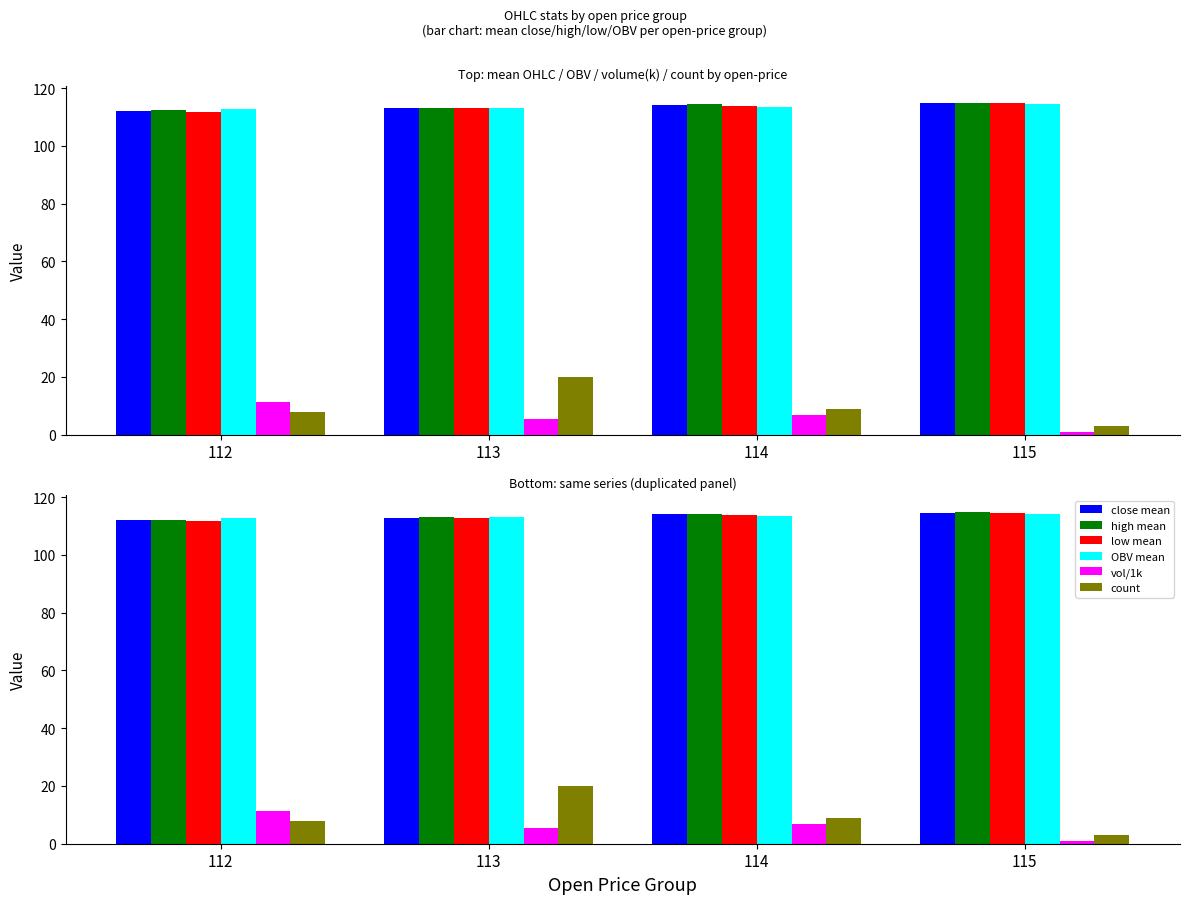

What is the value of the OBV mean bar at the 2nd from the left?

113.0